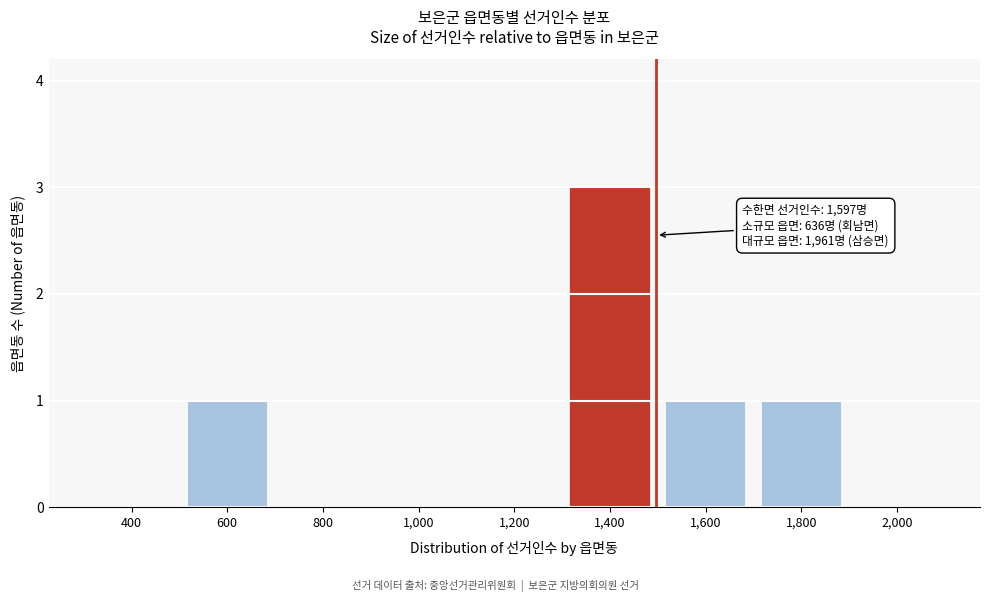

Reading left to right, transcribe all the data shown in this chart.

400=0	600=1	800=0	1,000=0	1,200=0	1,400=3	1,600=1	1,800=1	2,000=0